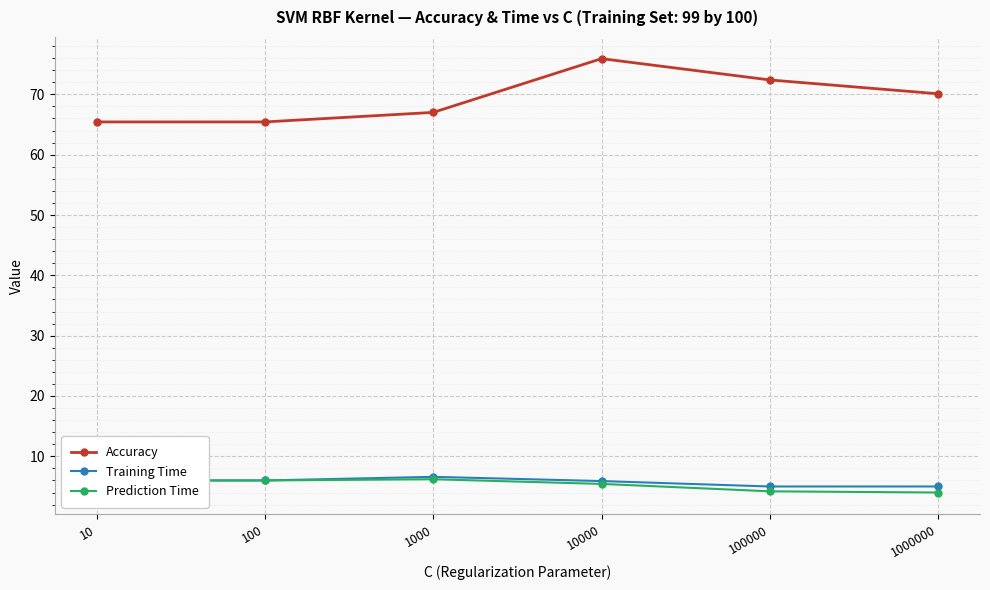

How many lines are shown in the chart?

3